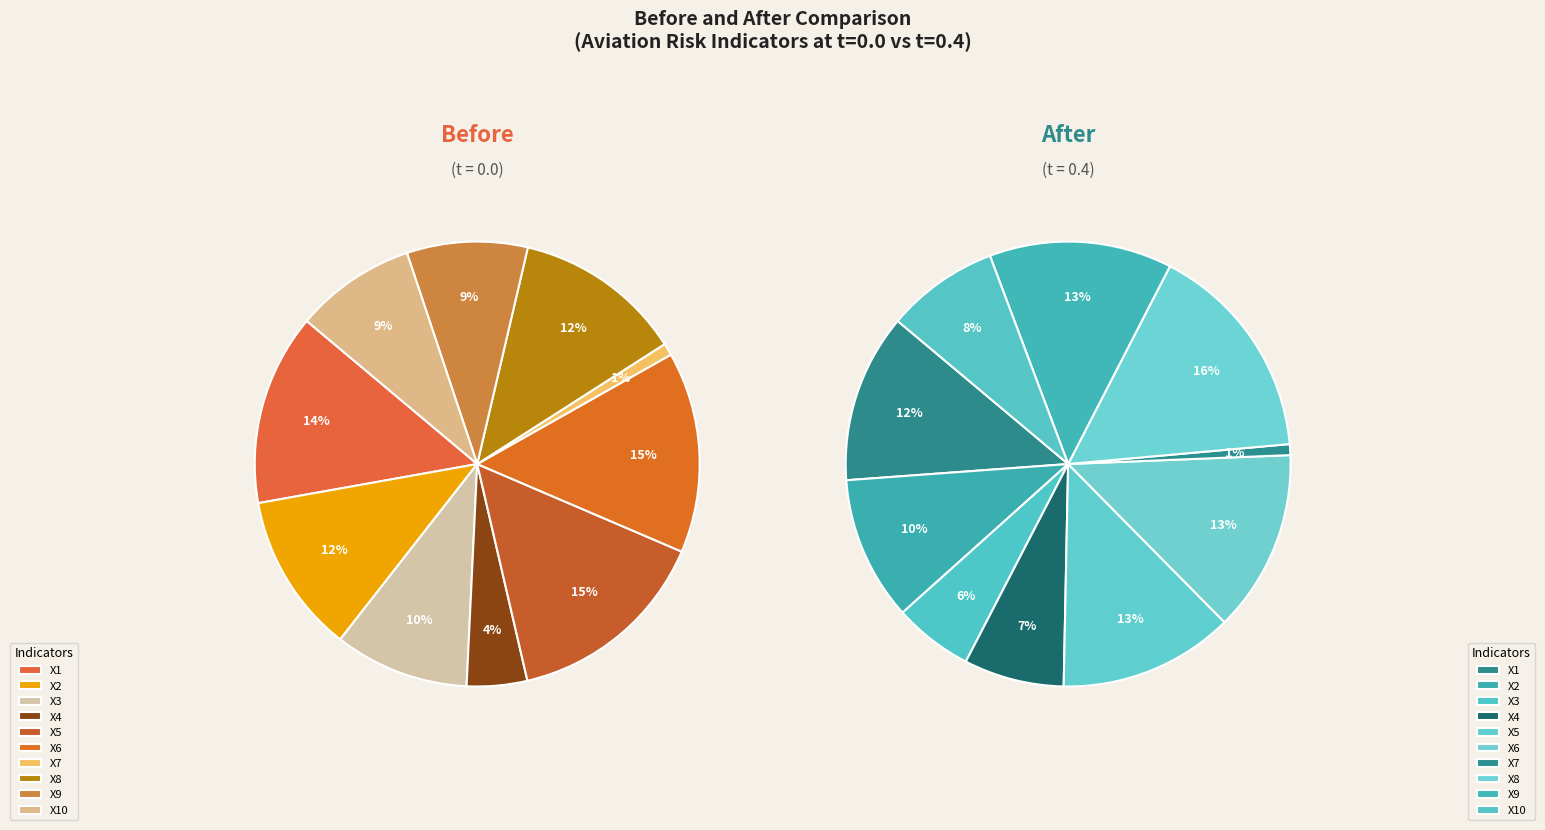

To the nearest percent, what is the difference between the X5 and X9 slice percentages?

6%